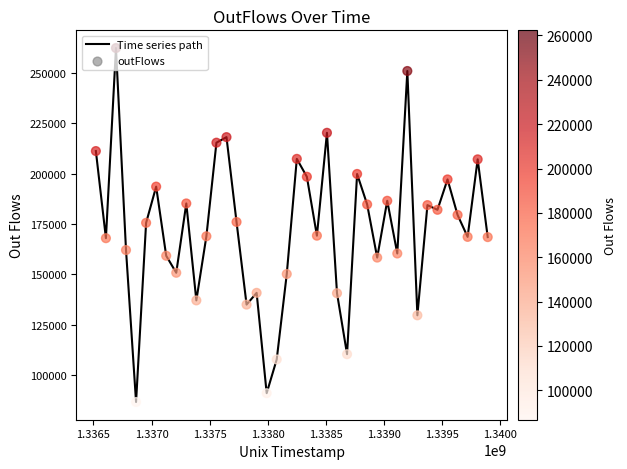

What is the smallest value displayed?

86720.2